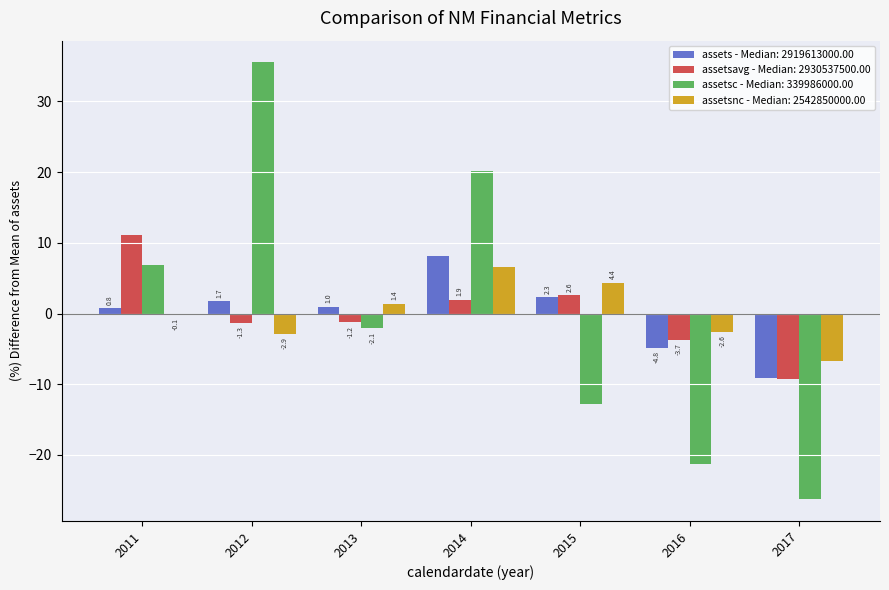

How many series are shown in this chart?

4